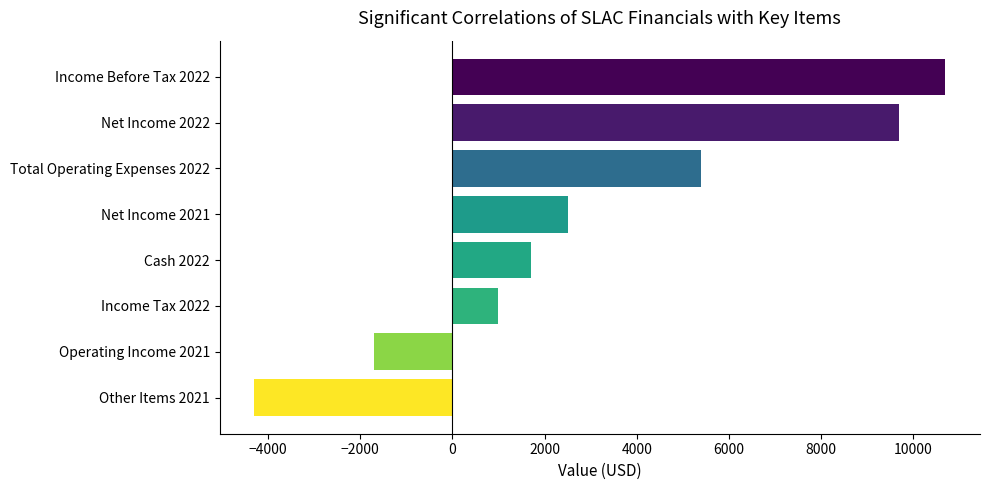

What is the maximum value shown in the chart?

10700